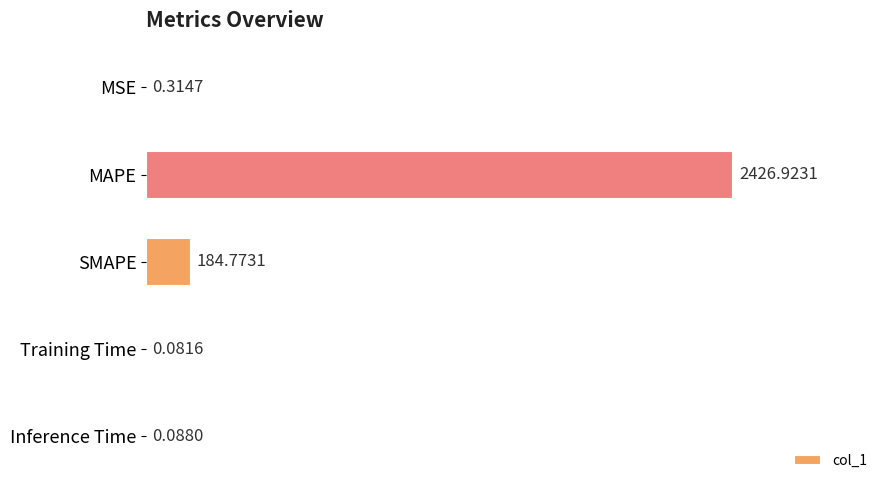

What is the sum of all values?

2612.2